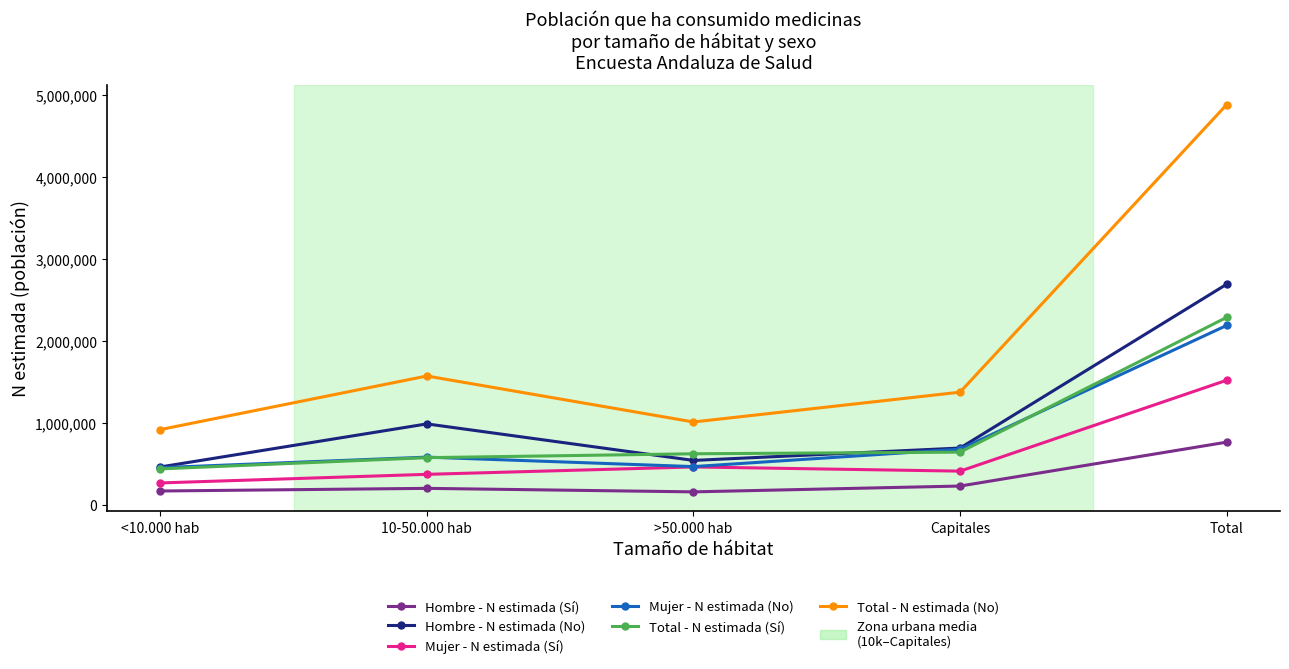

How many interior local valleys does the Total - N estimada (No) series have?

1